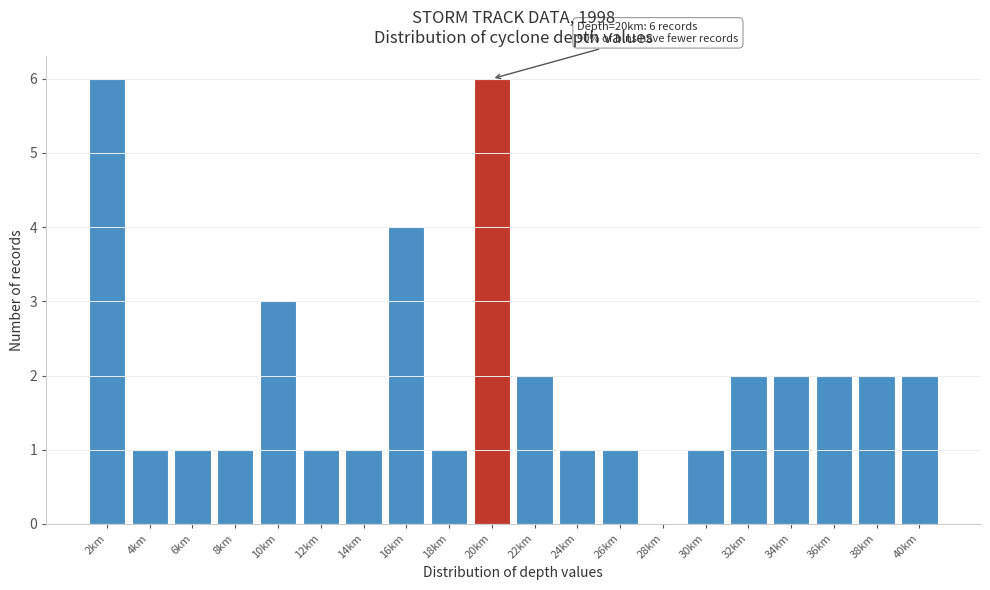

Reading left to right, extract all data points from this chart.

2km=6	4km=1	6km=1	8km=1	10km=3	12km=1	14km=1	16km=4	18km=1	20km=6	22km=2	24km=1	26km=1	28km=0	30km=1	32km=2	34km=2	36km=2	38km=2	40km=2